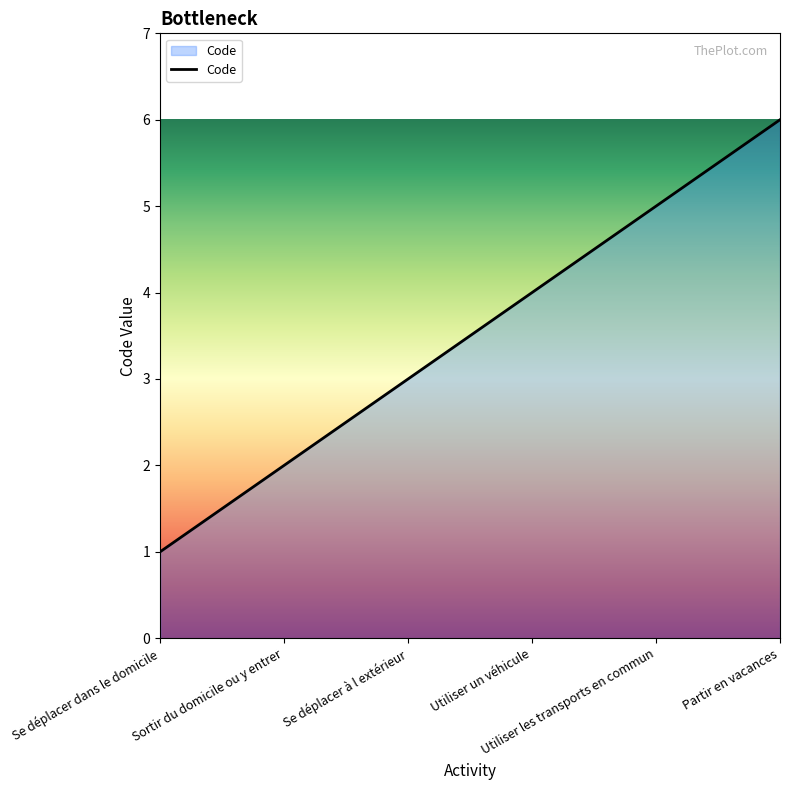

How many distinct data groups are displayed?

1